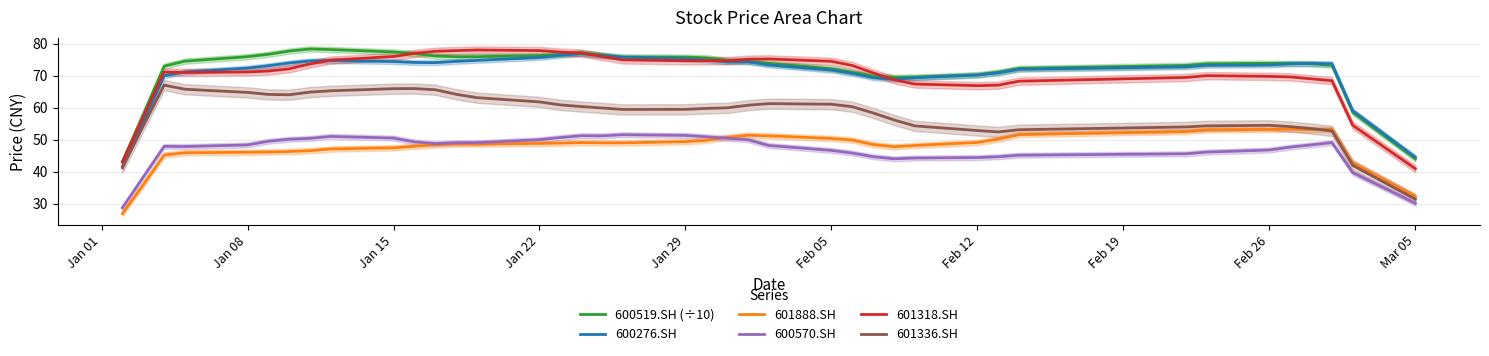

True or false: 601888.SH has more than 0 interior local peaks.

True